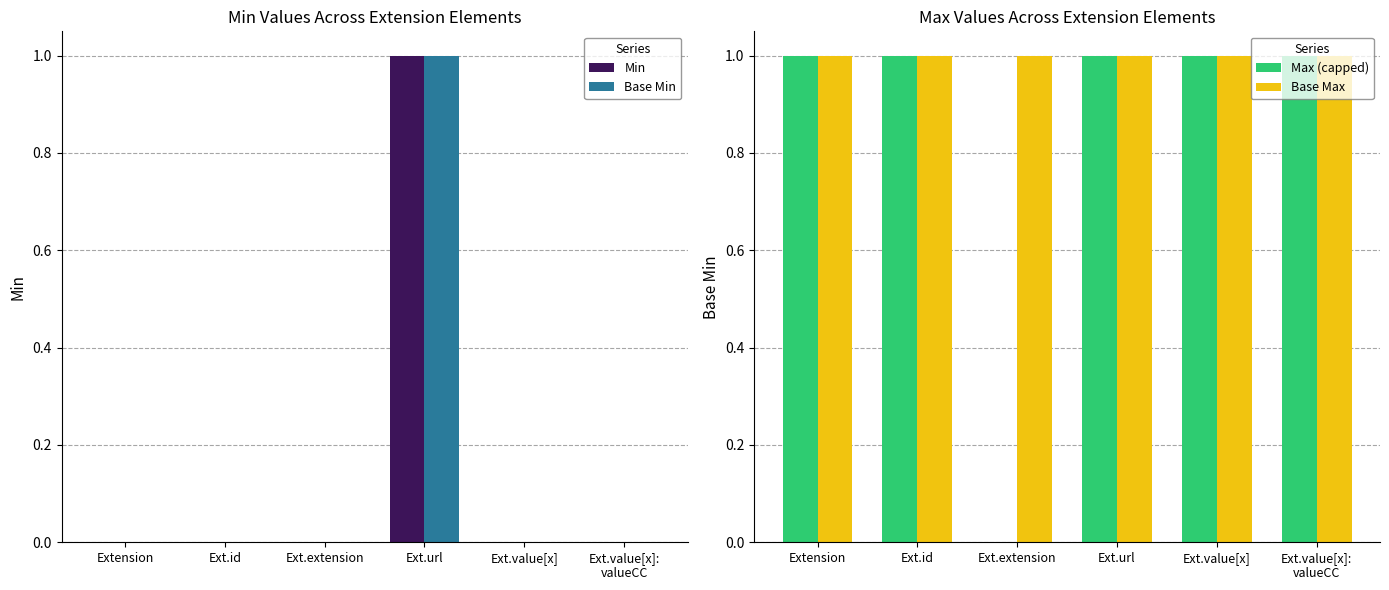

The value of Base Min at Ext.url is 0. True or false?

False